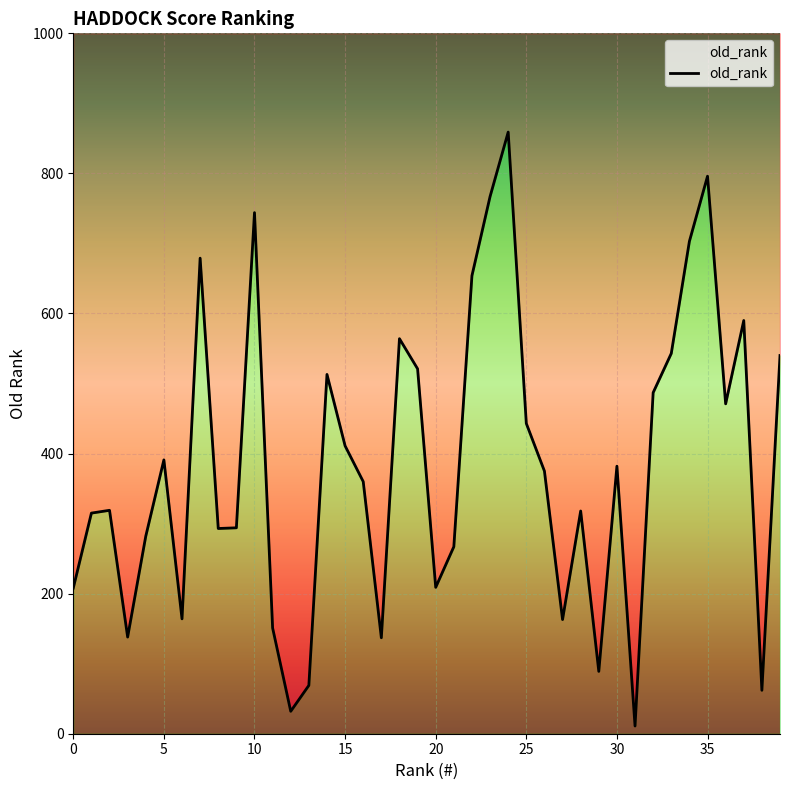

Is it true that the value at 11 is 61?

False